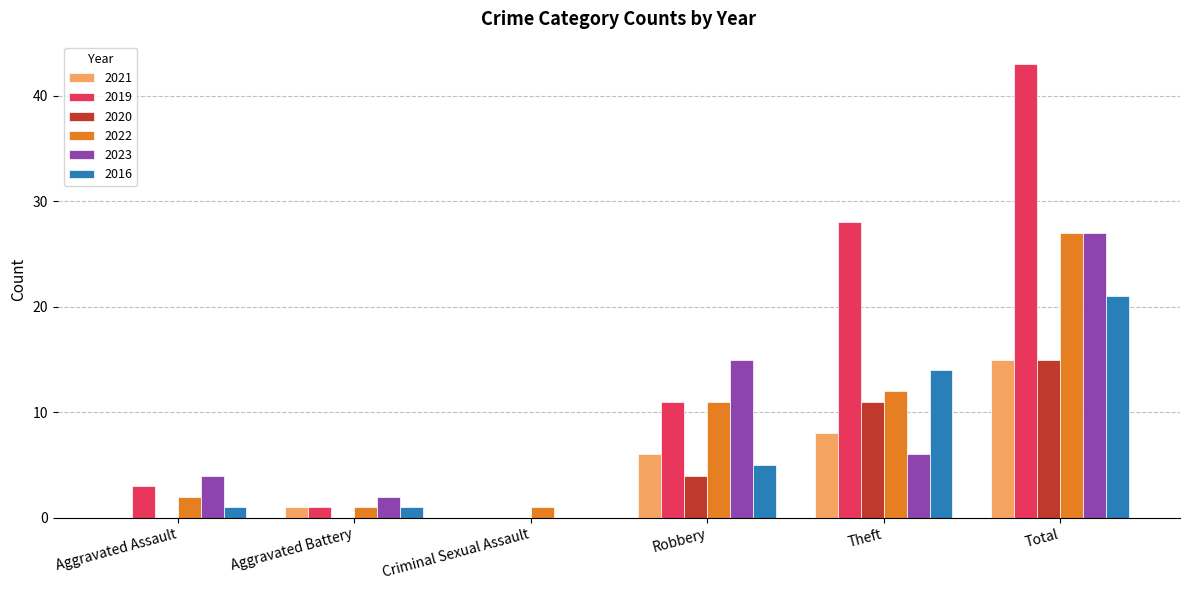

What is the average value of the 2019 series?

14